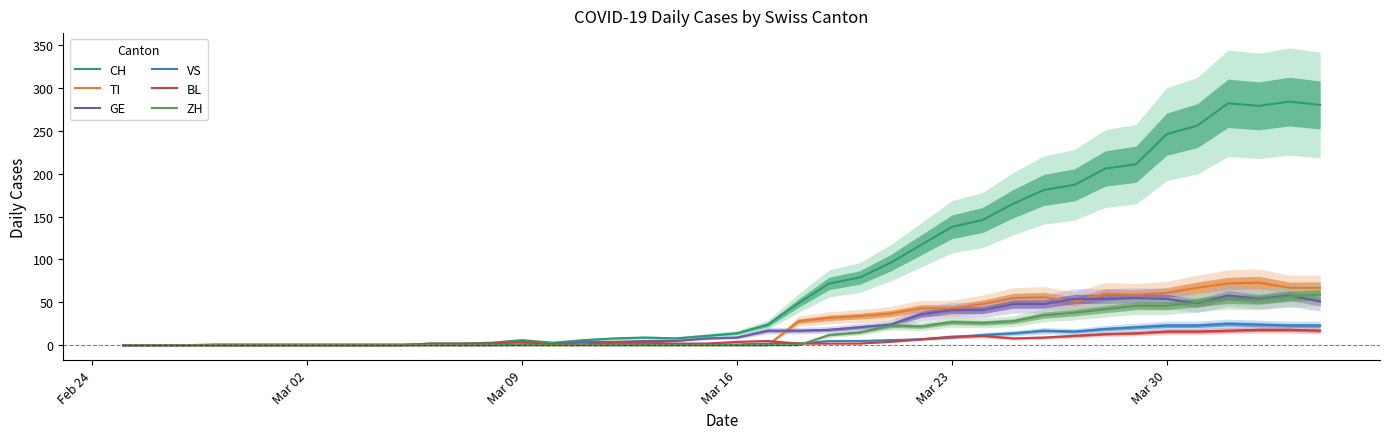

Which series has the widest spread of values?

CH